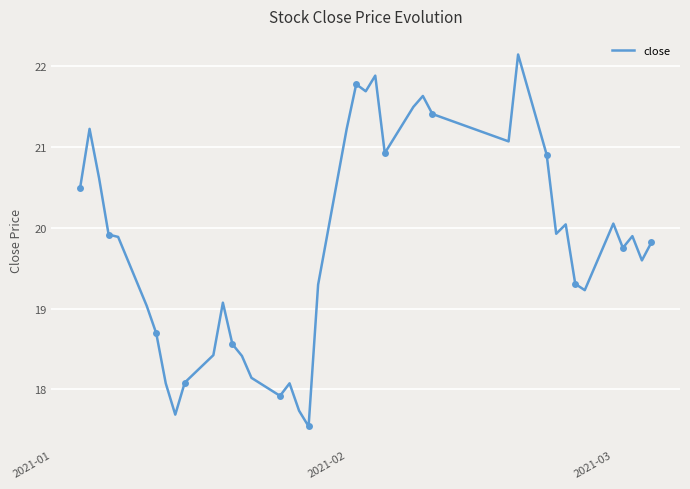

What is the maximum value shown in the chart?

22.1